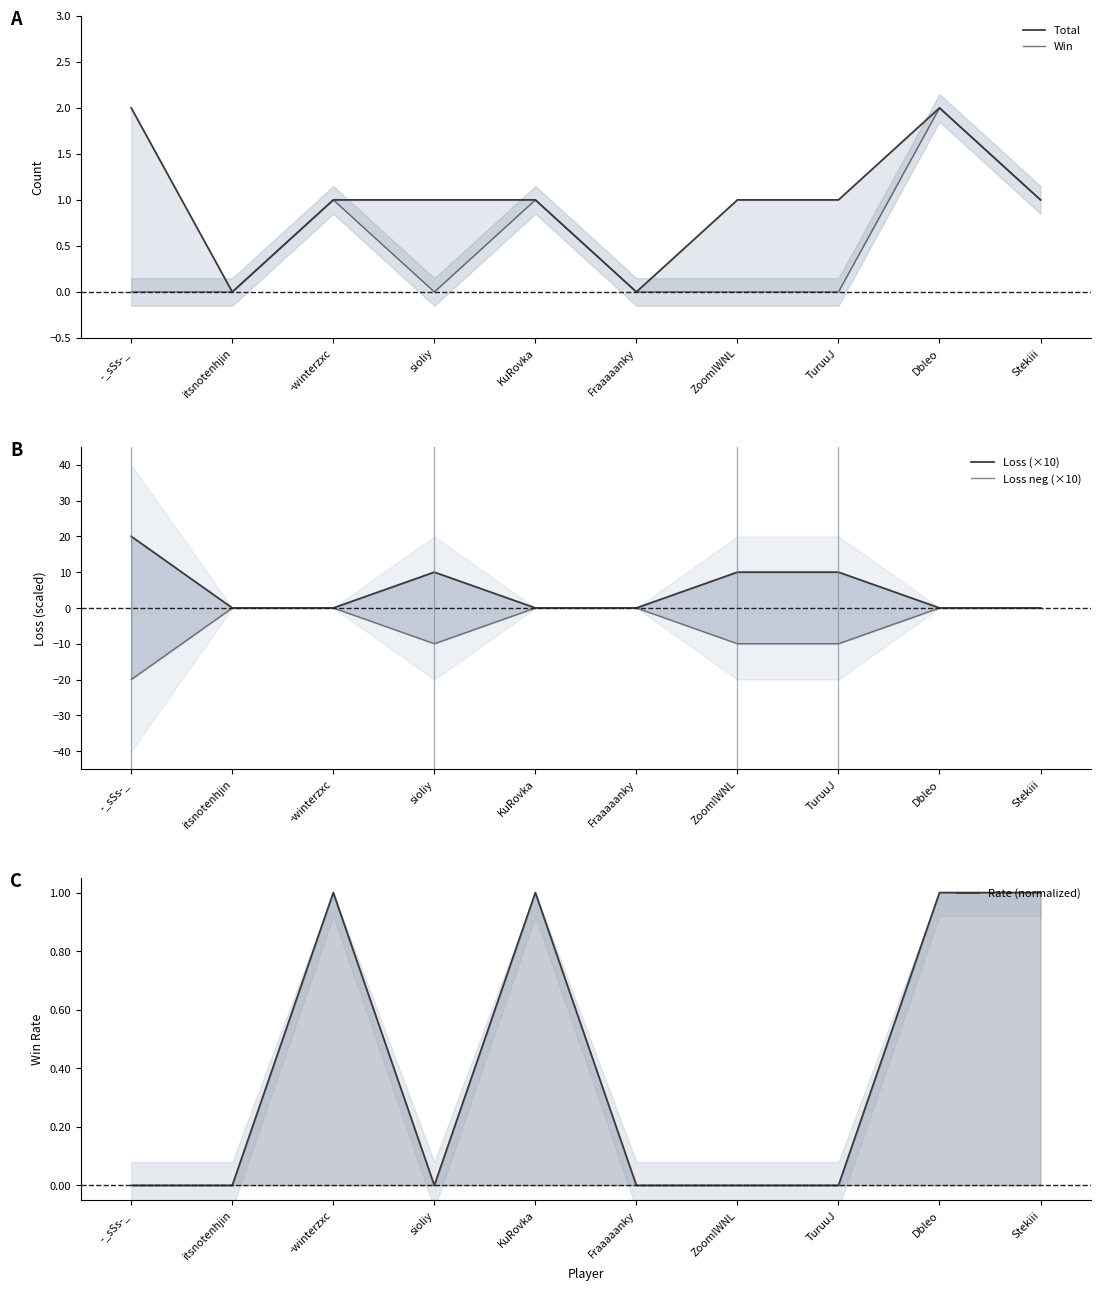

What is the spread (max minus min) of values at Stekiii?

1